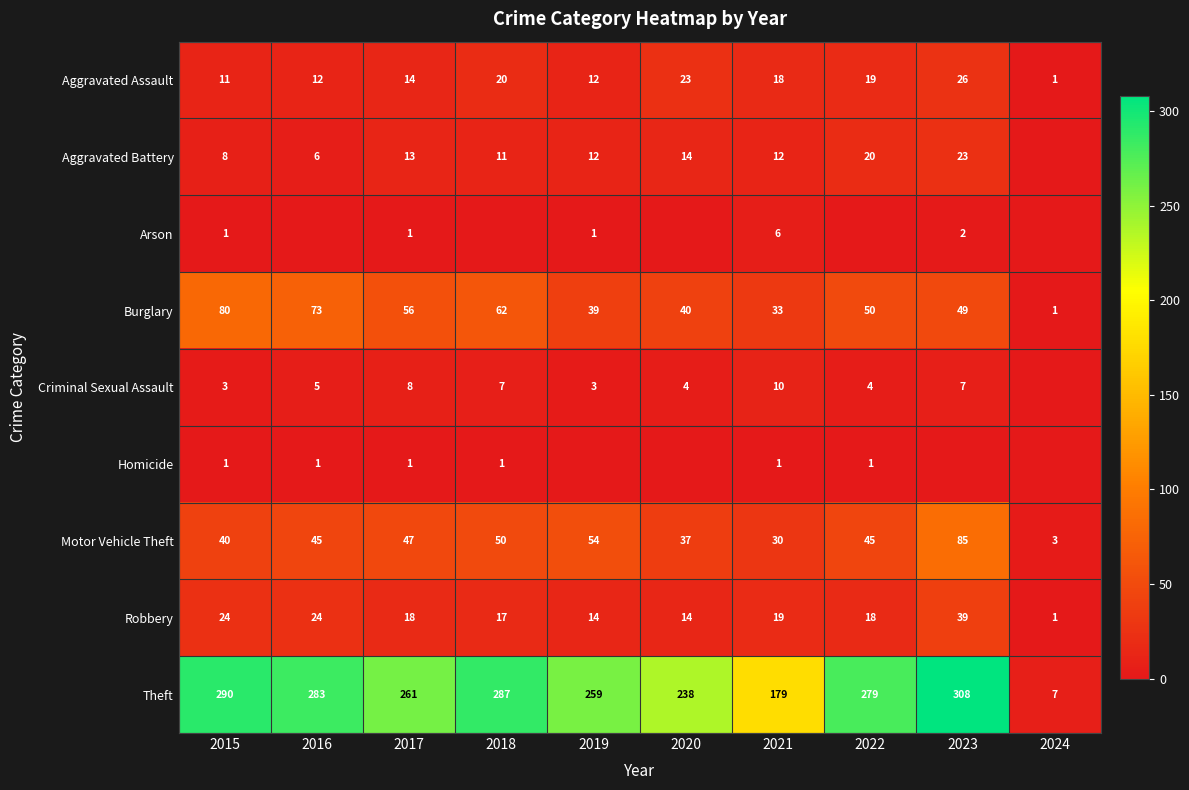

The value of Theft at 2020 is 132. True or false?

False